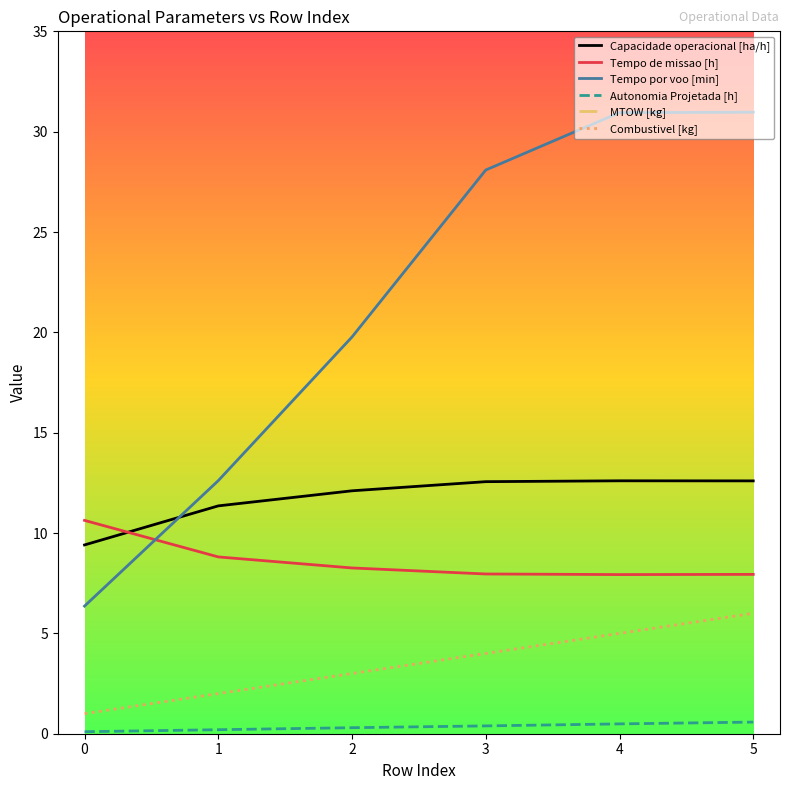

Where does the Tempo por voo [min] series first go above 28?

3